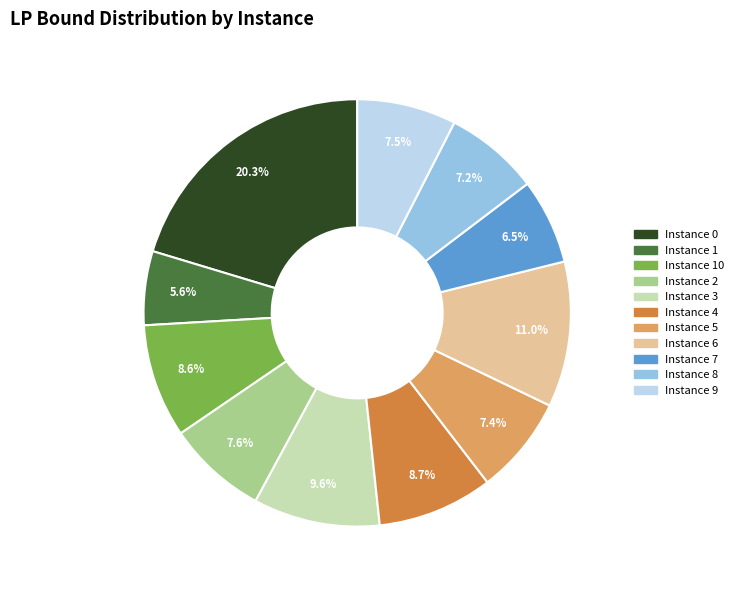

To the nearest percent, what is the average slice percentage?

9%